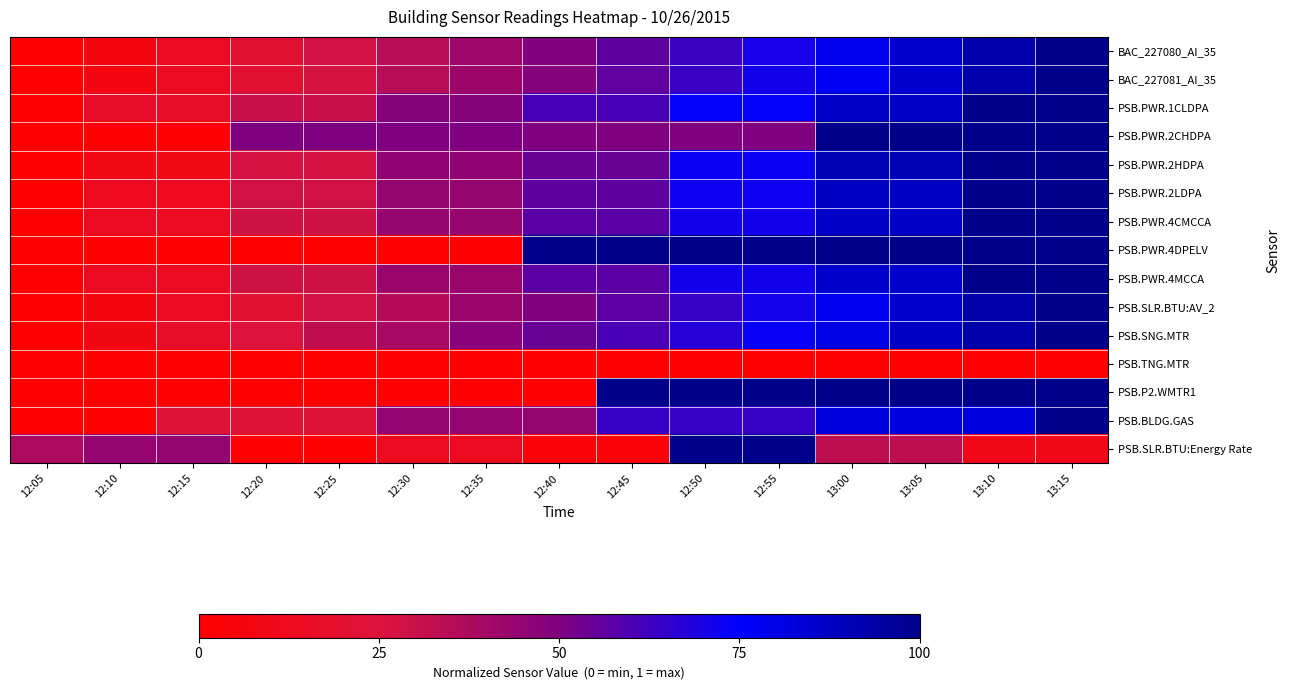

Count the number of data series in this chart.

15